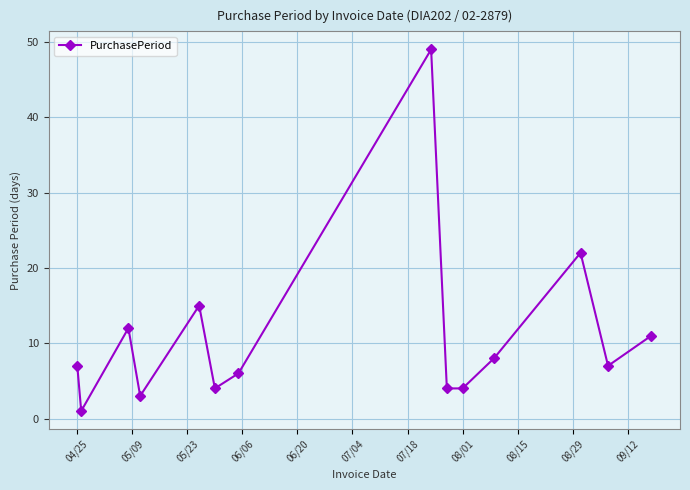

What is the difference between the maximum and minimum values?

48